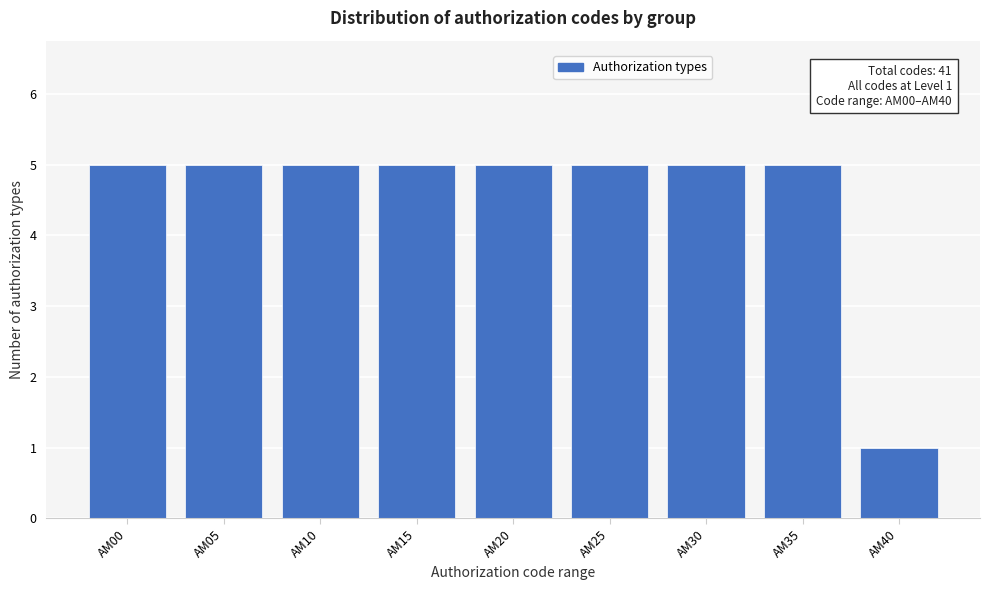

Reading right to left, what are all the values shown in this chart?

1	5	5	5	5	5	5	5	5